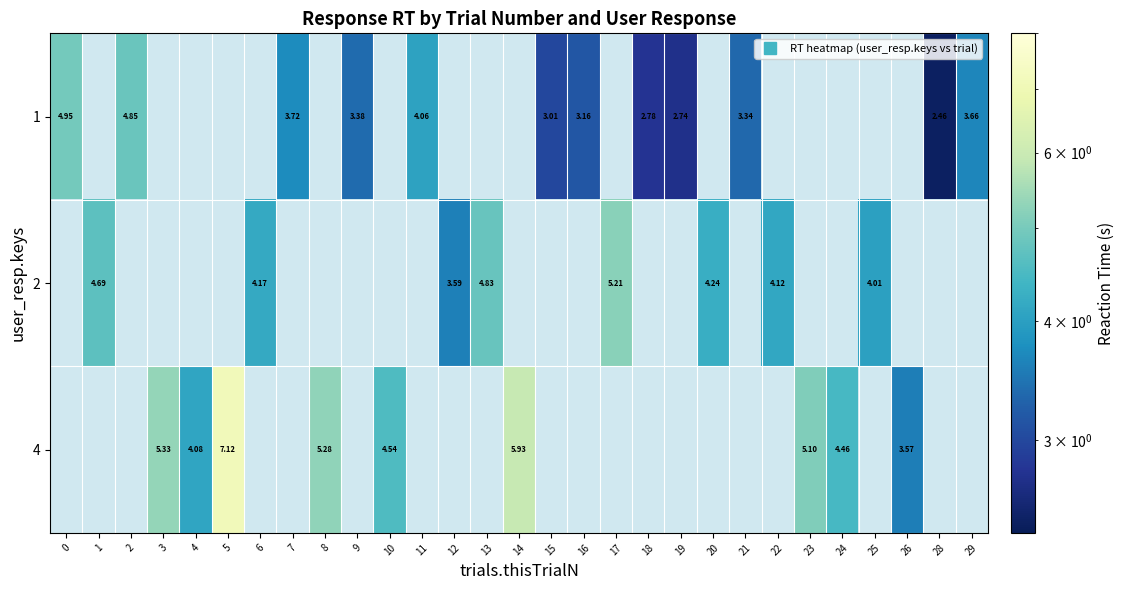

Where is 1 nearest to the value 3?

15